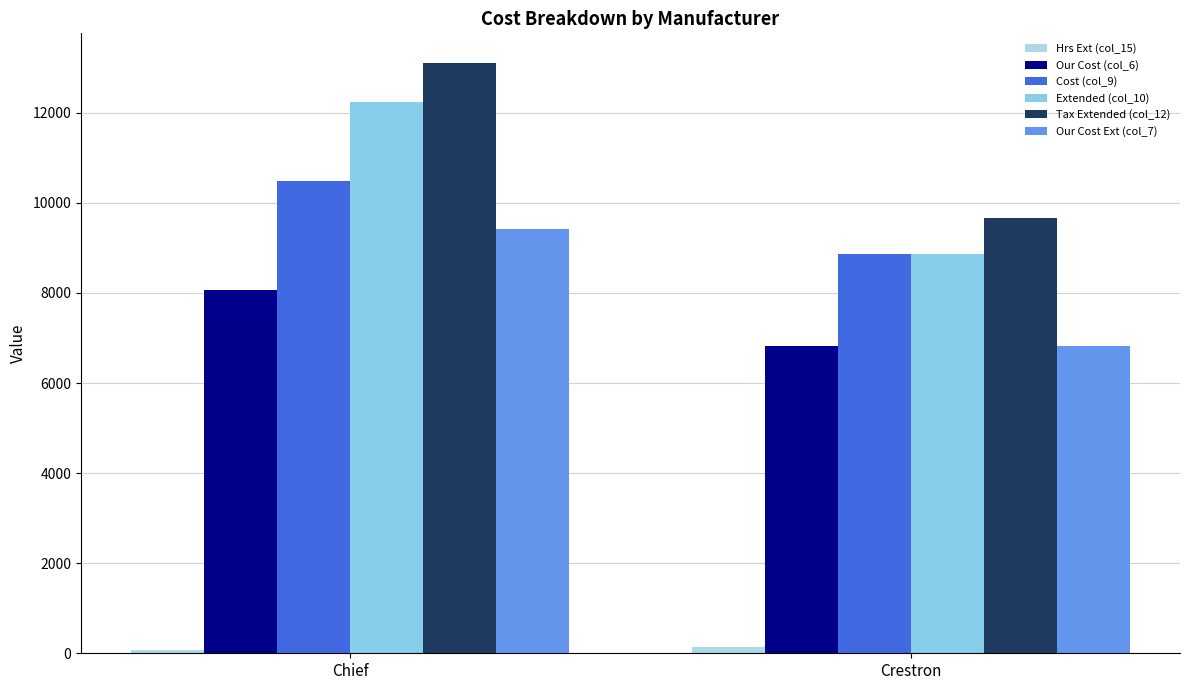

Reading left to right, what are all the values shown in this chart?

Hrs Ext (col_15): 81.0	149.0
Our Cost (col_6): 8062.0	6814.0
Cost (col_9): 10489.8	8858.2
Extended (col_10): 12242.2	8858.2
Tax Extended (col_12): 13110.0	9655.4
Our Cost Ext (col_7): 9410.0	6814.0